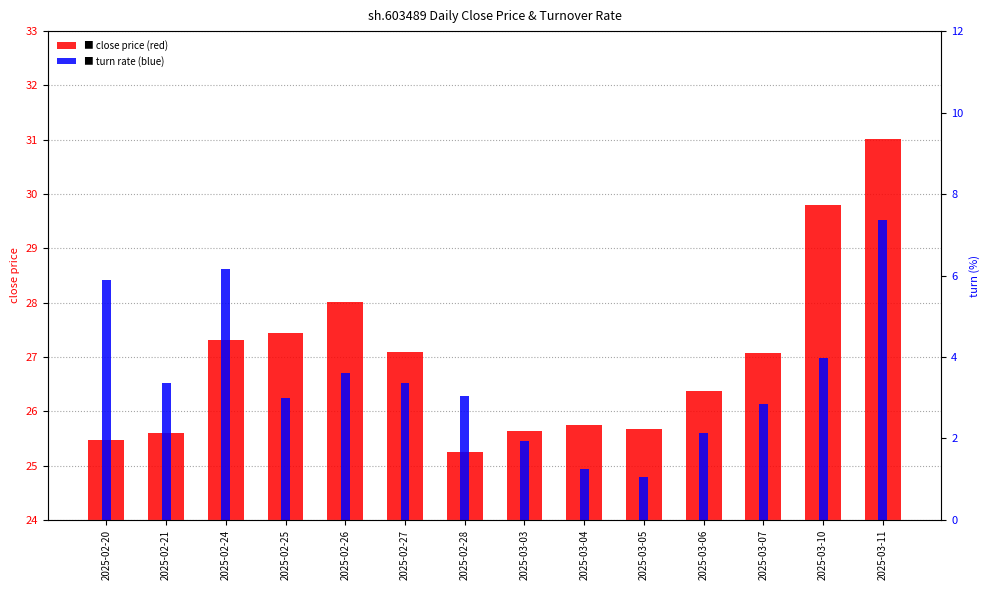

What is the label of the 12th bar from the left?

2025-03-07